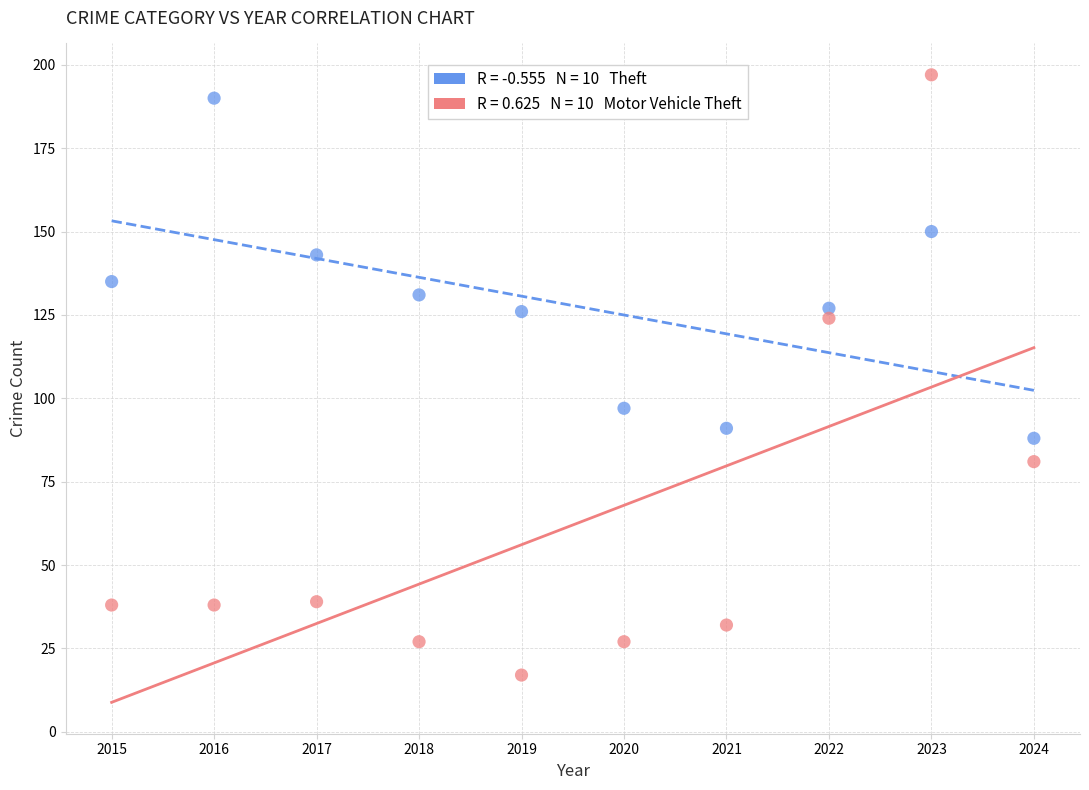

Across all data points, what is the range of X values (max minus min)?

9